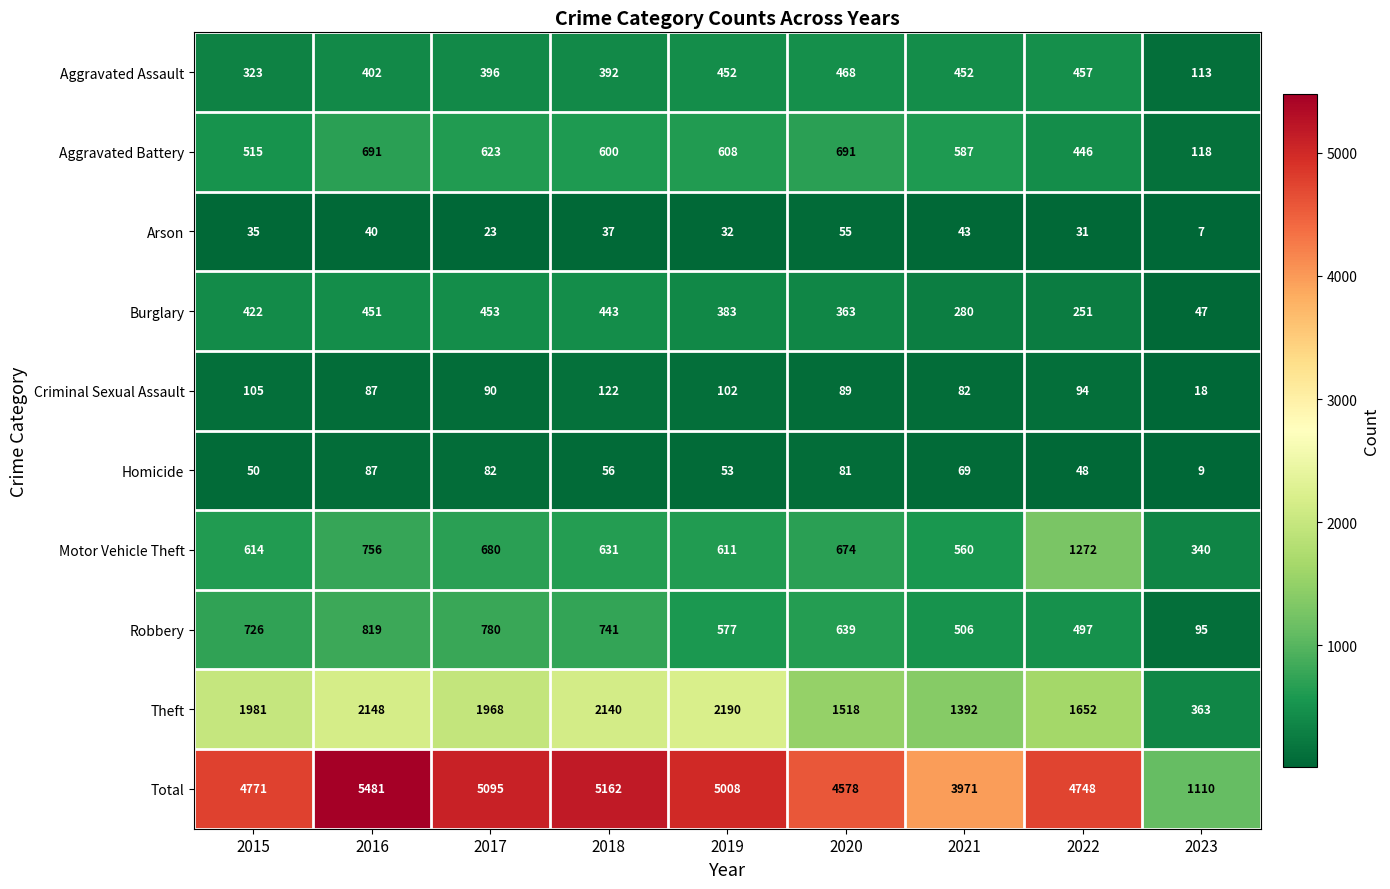

Which series has the largest range (max minus min)?

Total